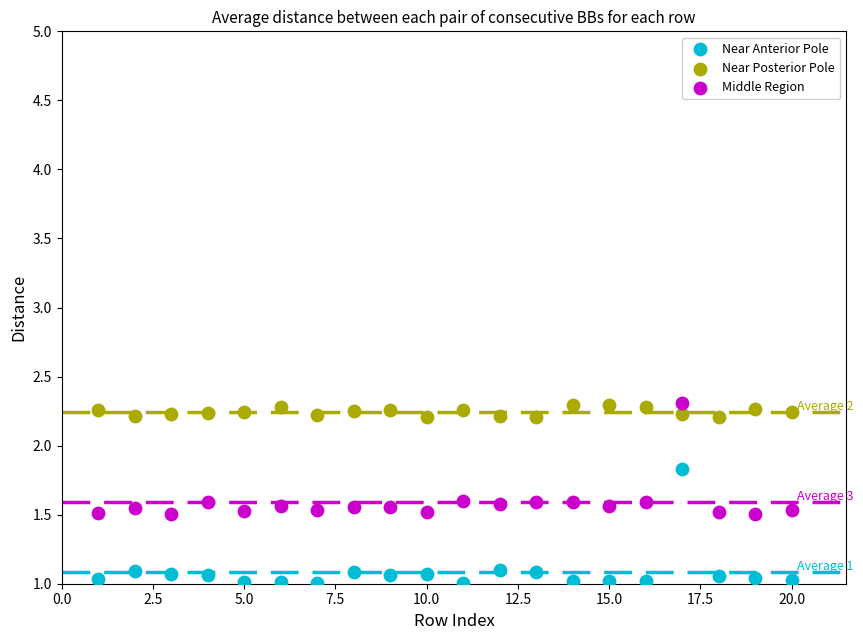

Which series reaches the minimum Y coordinate?

Near Anterior Pole